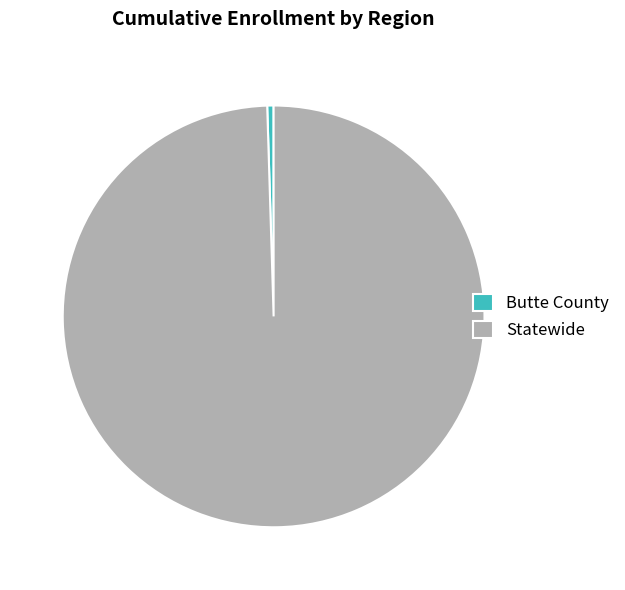

Between Butte County and Statewide, which is larger?

Statewide